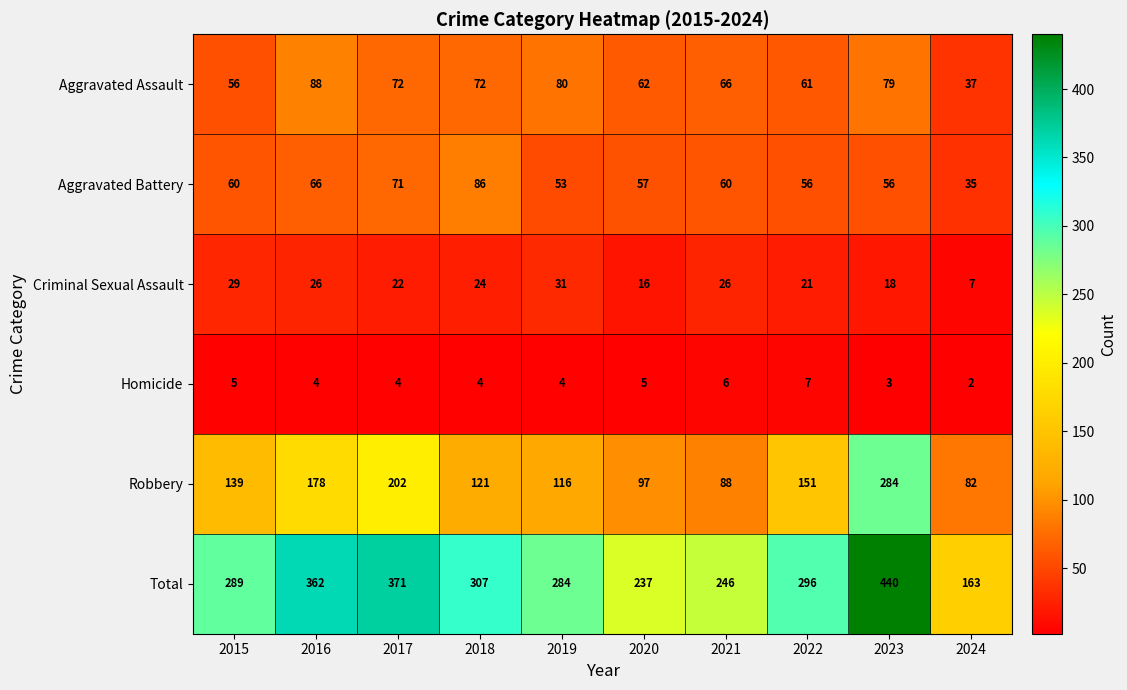

True or false: Criminal Sexual Assault has a value of 32 at 2023.

False